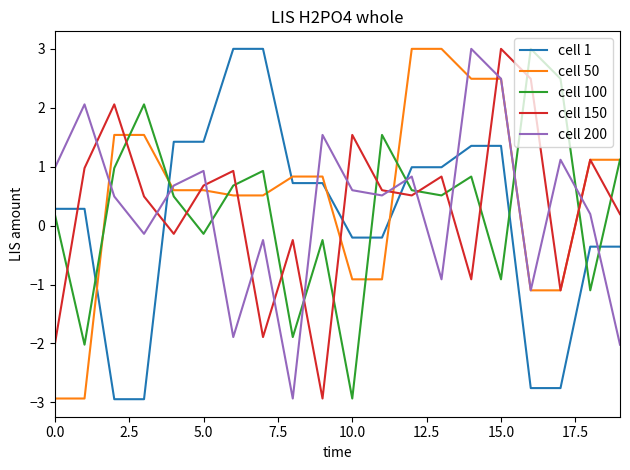

How many intersections are there between cell 150 and cell 100?

14